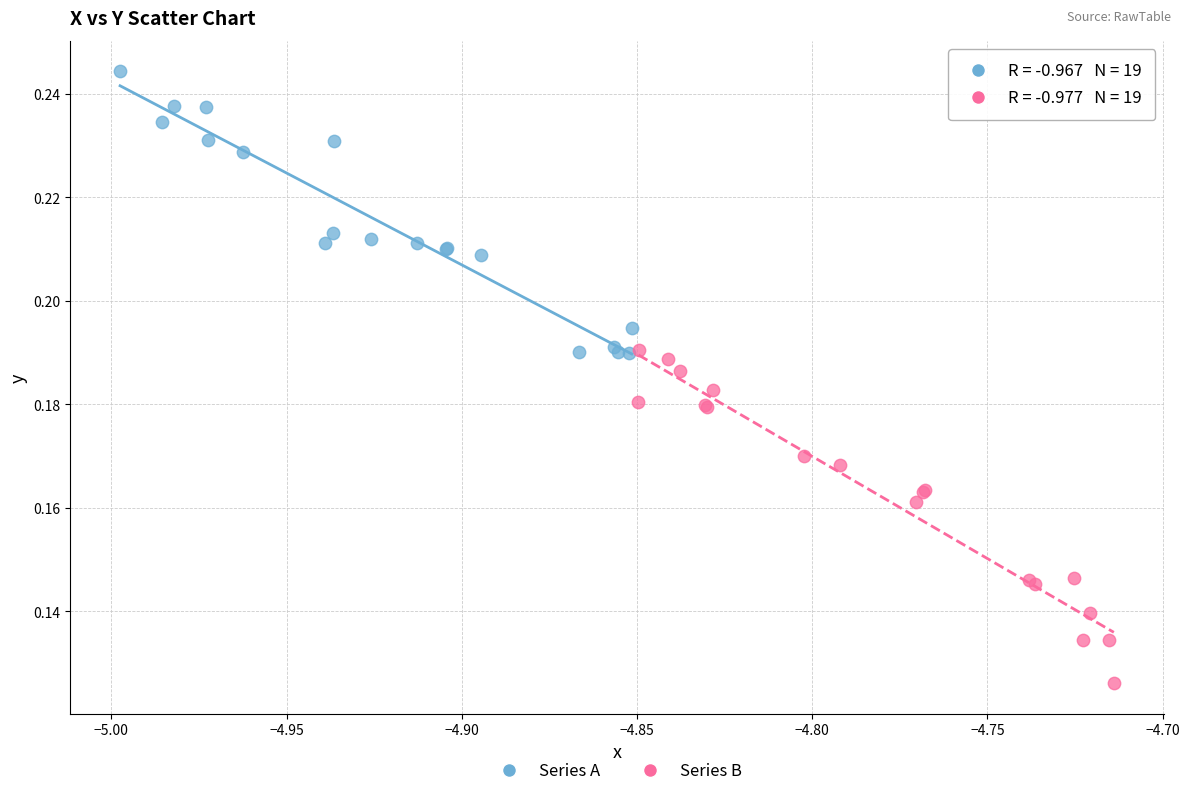

Which series has the widest spread of Y values?

Series B